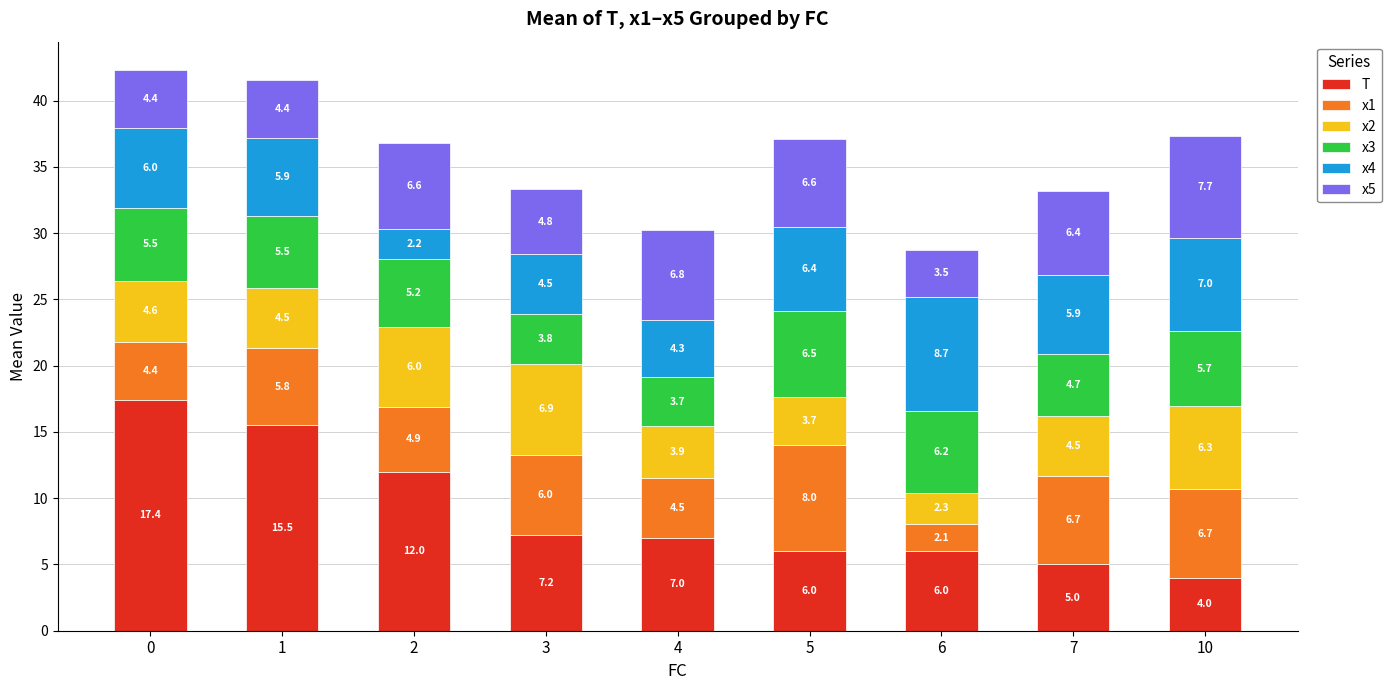

What is the highest value of the T series?

17.4